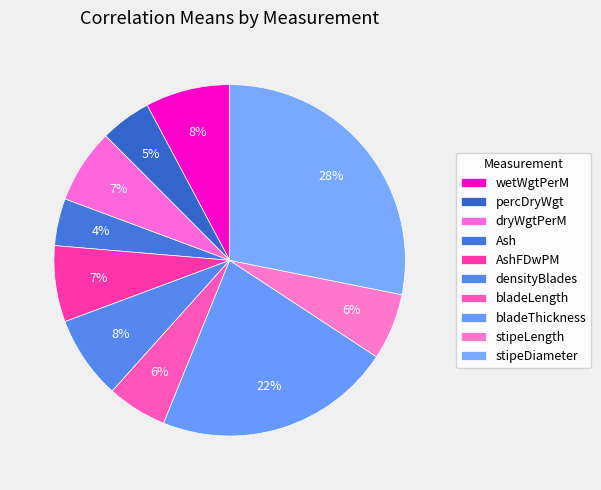

Does bladeLength represent more than half of the total?

No